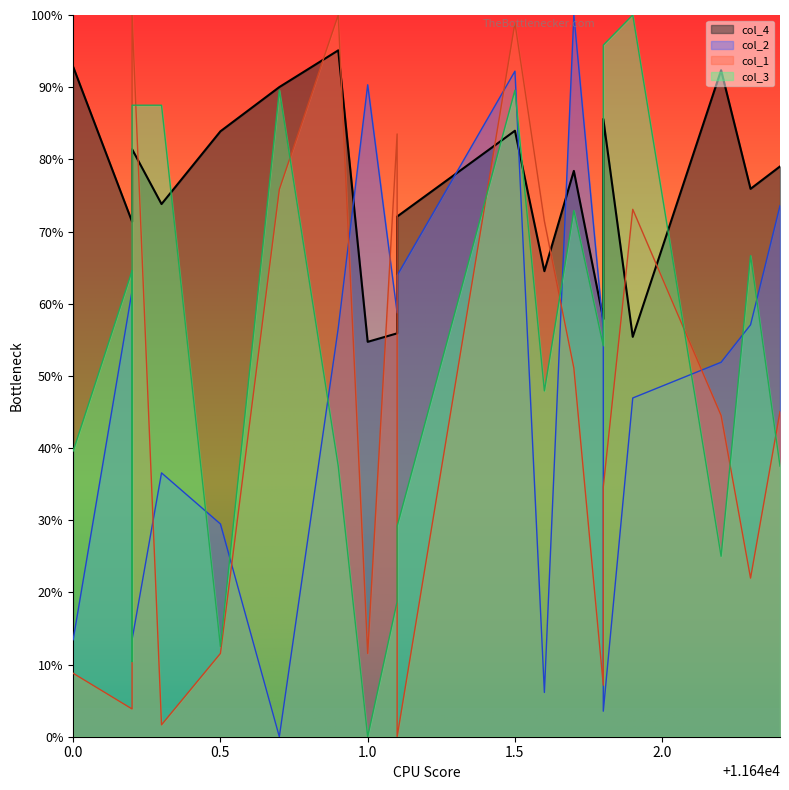

What is the total value across all series at 1.0?

1.6